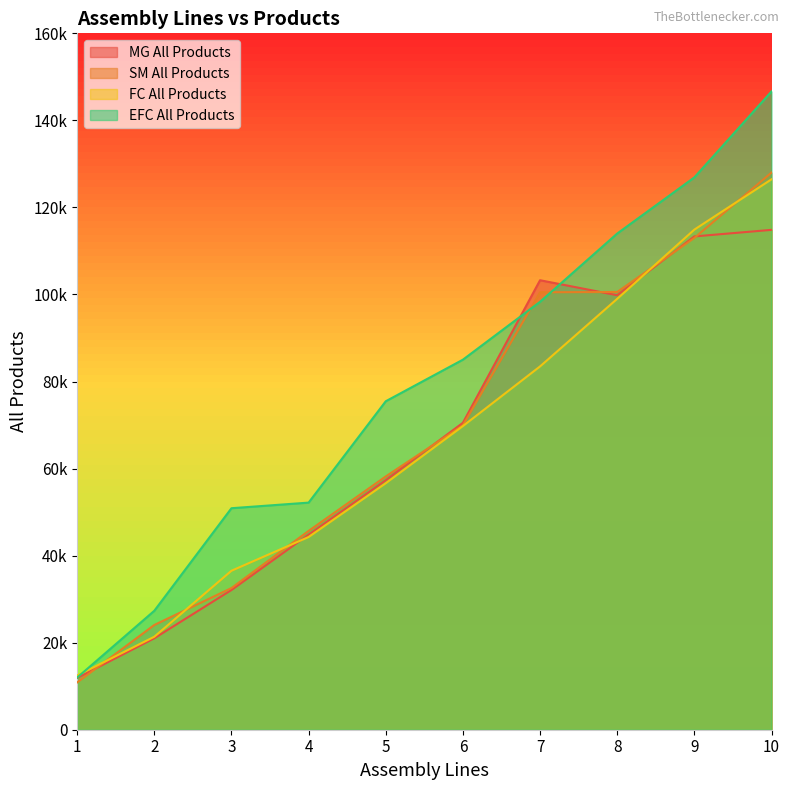

Reading left to right, extract all data points from this chart.

MG All Products: 11888	21013	32098	44816	57339	70518	103273	99820	113338	114847
SM All Products: 10867	24068	32547	45681	58194	69960	100509	100571	112992	128007
FC All Products: 12460	21366	36524	44277	56635	69769	83473	99002	114903	126458
EFC All Products: 11977	27329	50892	52180	75467	85020	98316	114002	126902	146644